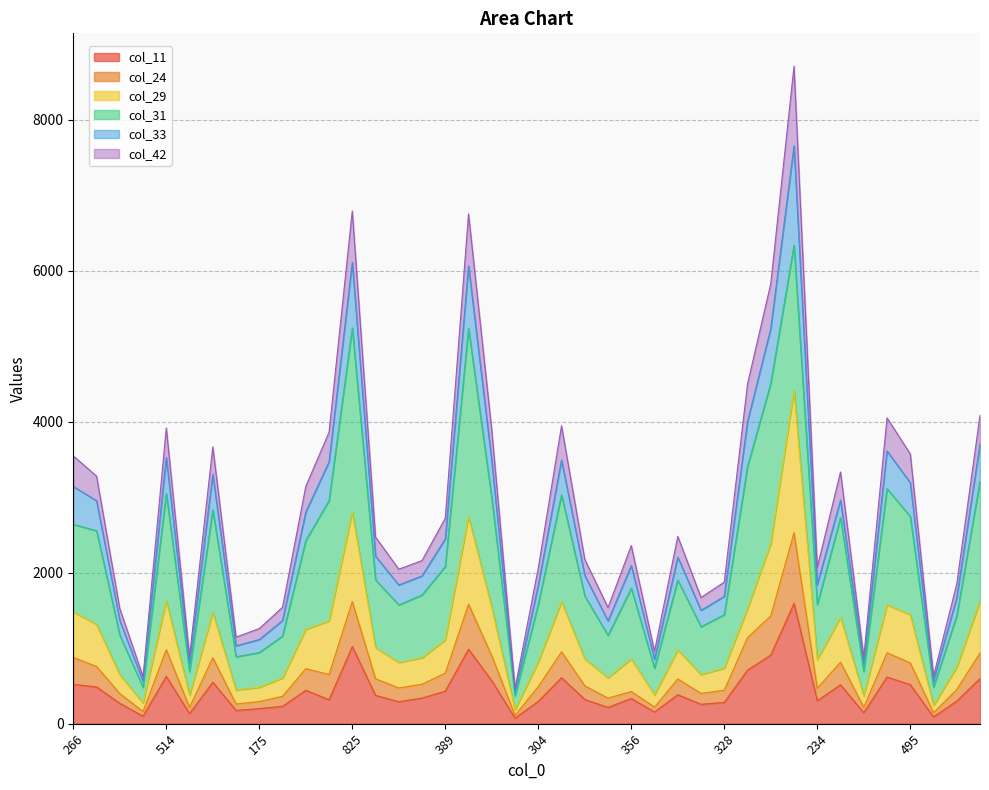

What are all the series names shown in the legend?

col_11, col_24, col_29, col_31, col_33, col_42